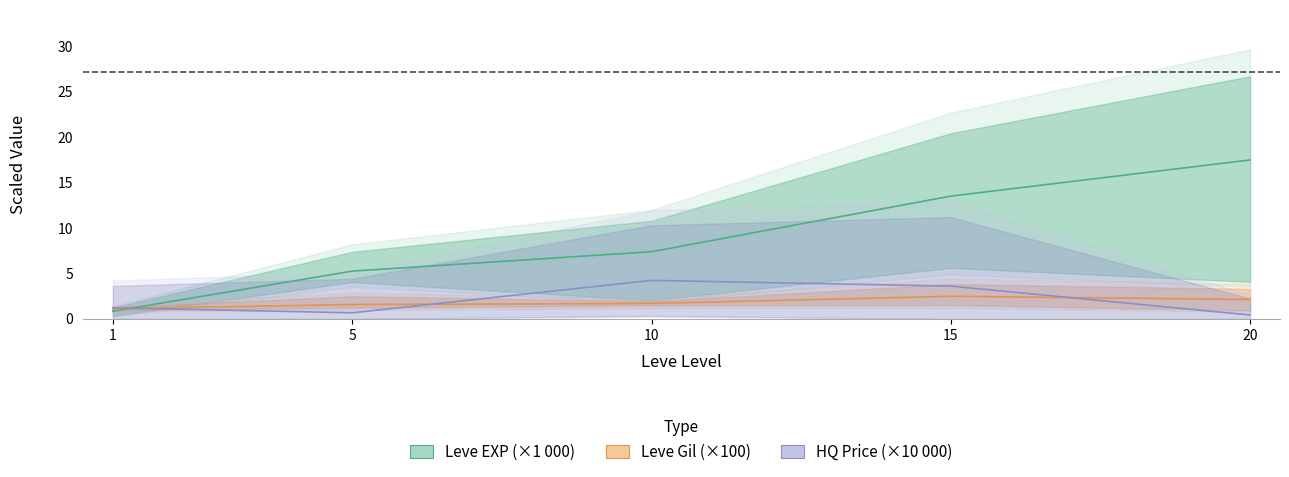

Does the chart have visible grid lines?

No